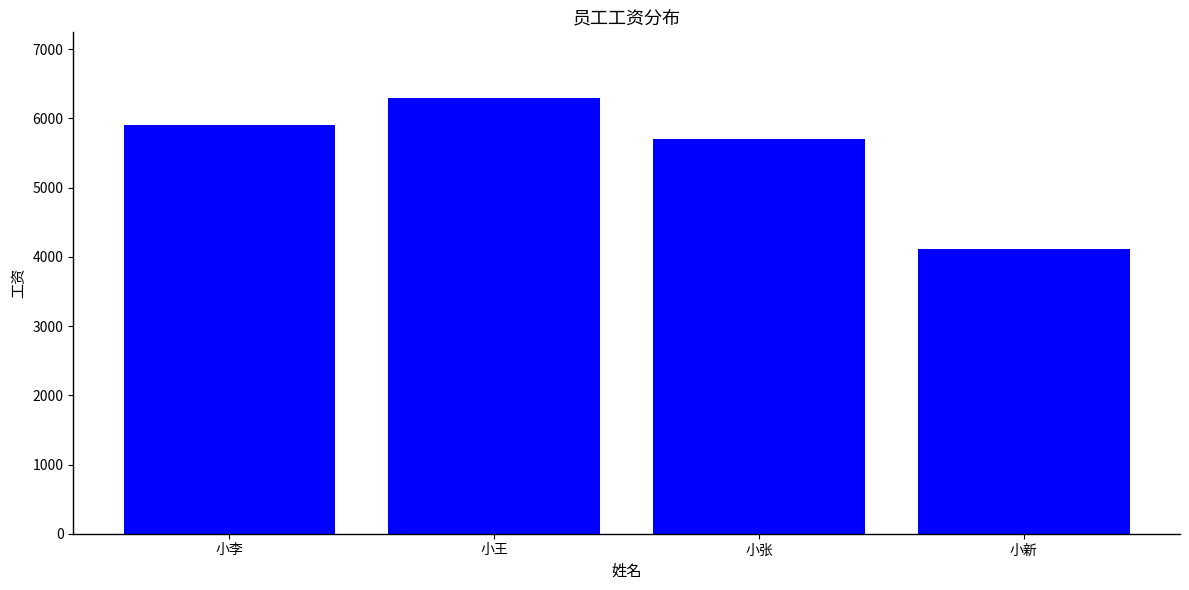

True or false: the data shows 3881 at 小王.

False